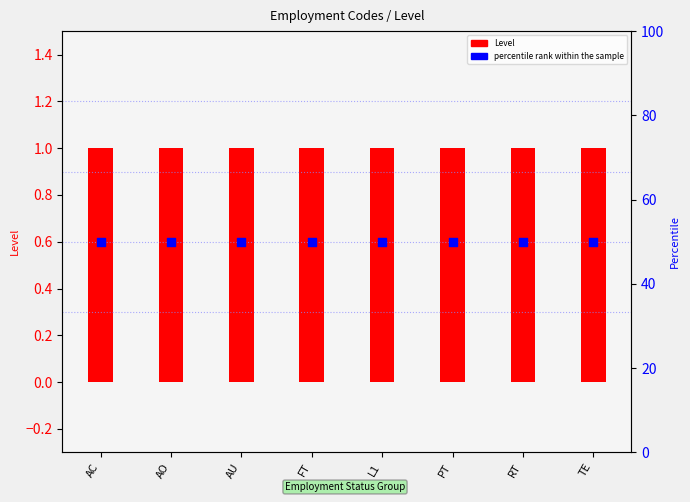

Which series has the largest total across all categories?

percentile rank within the sample